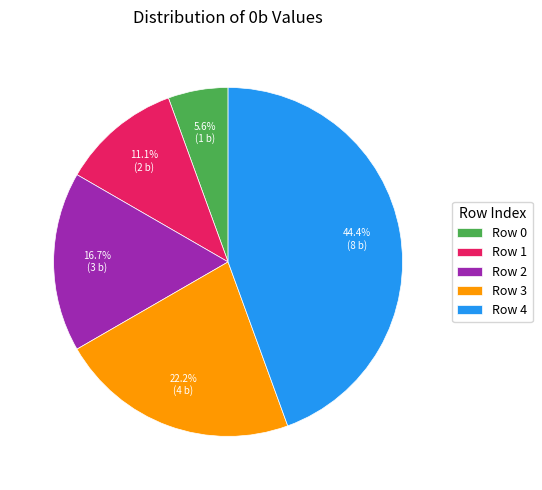

Does Row 0 account for over 50% of the chart?

No